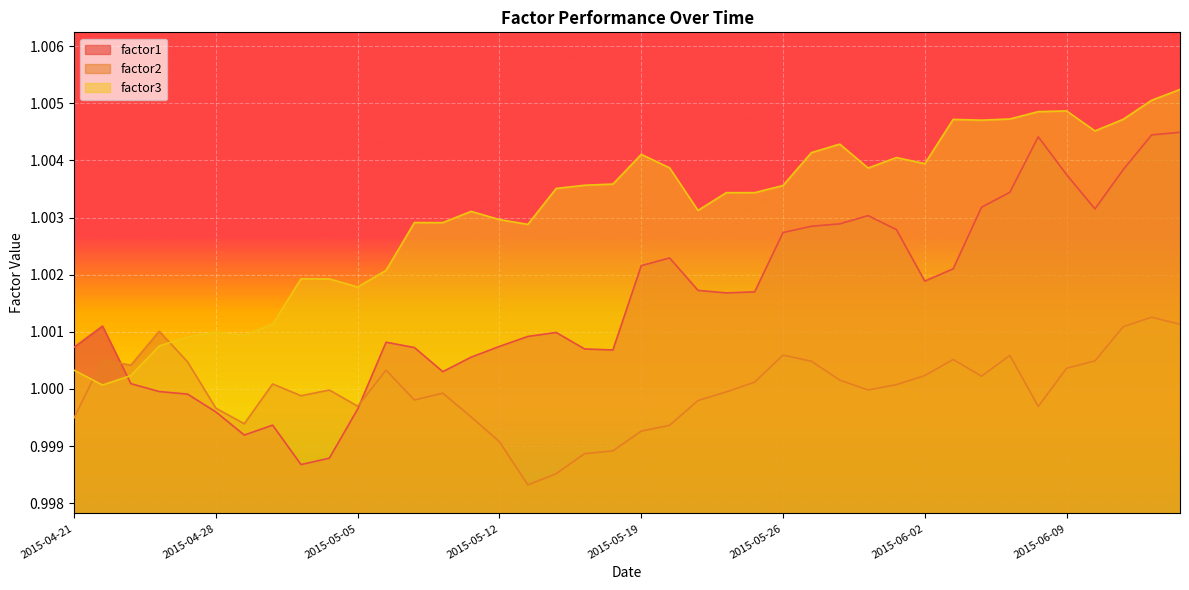

In factor1, how many points are higher than both neighbors (excluding endpoints)?

7